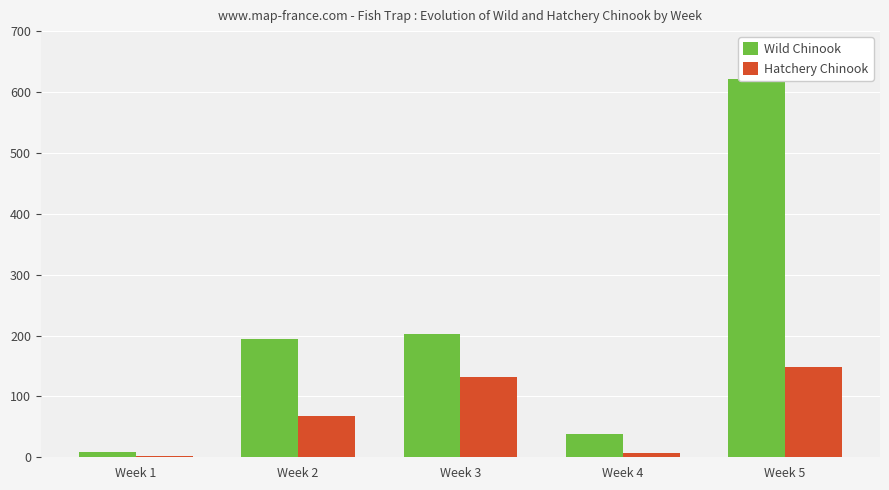

How many values in the Wild Chinook series exceed 193?

3